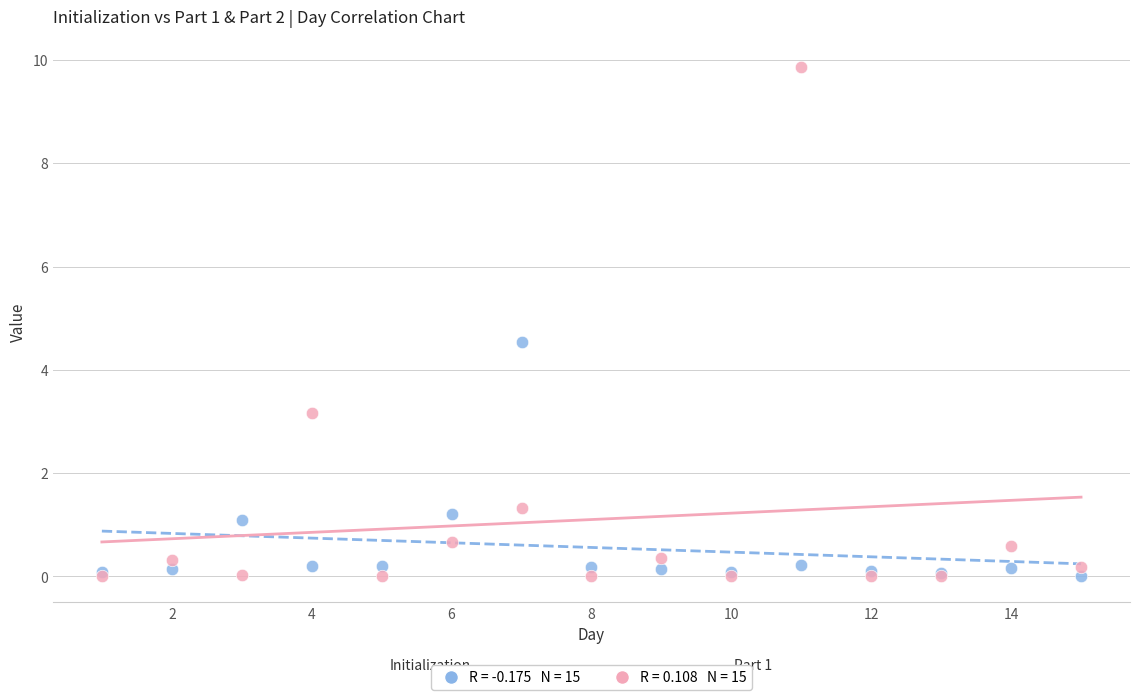

Across all series, what Y value is closest to 4?

4.5